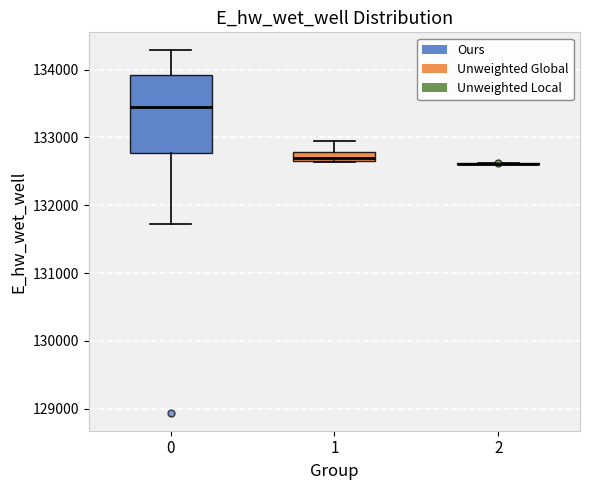

Comparing the boxes themselves (not the whiskers), which one is the tallest?

0